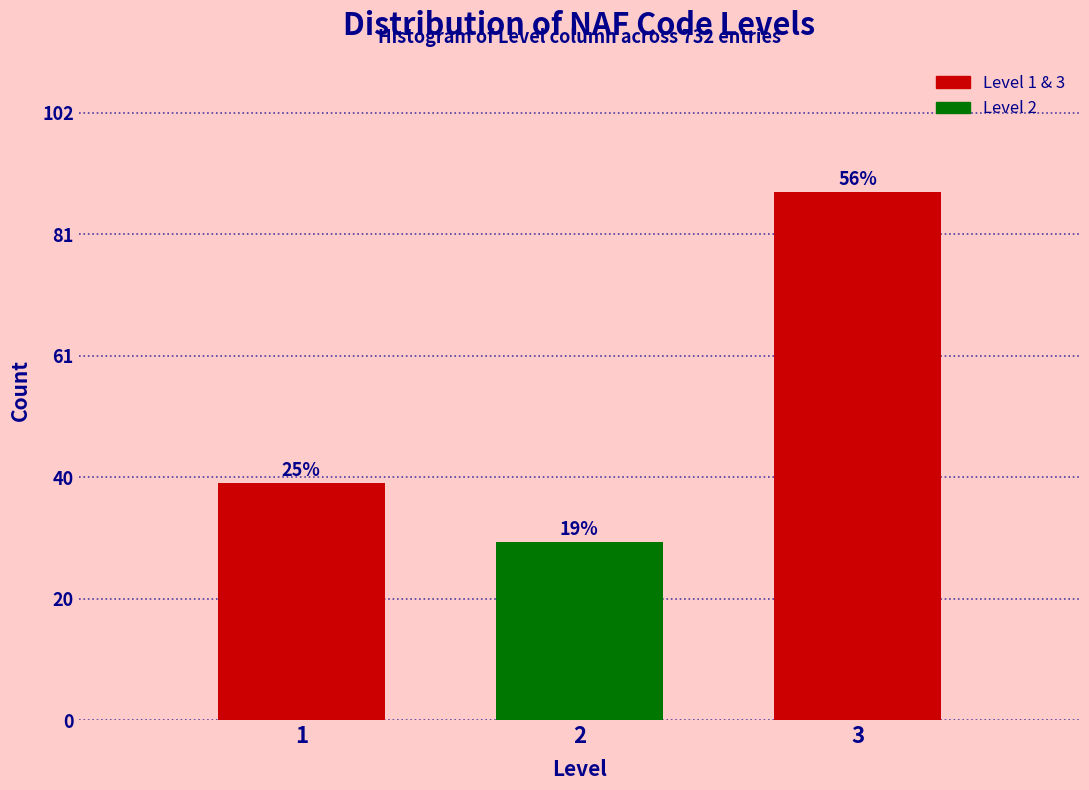

How many bars are there in total?

3